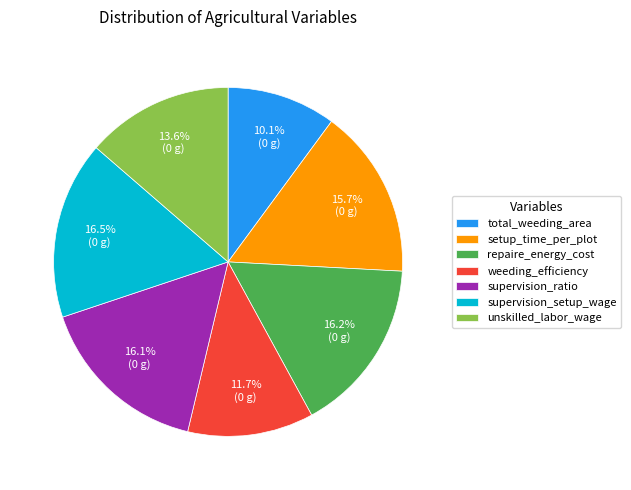

True or false: supervision_ratio accounts for 16% of the total.

True